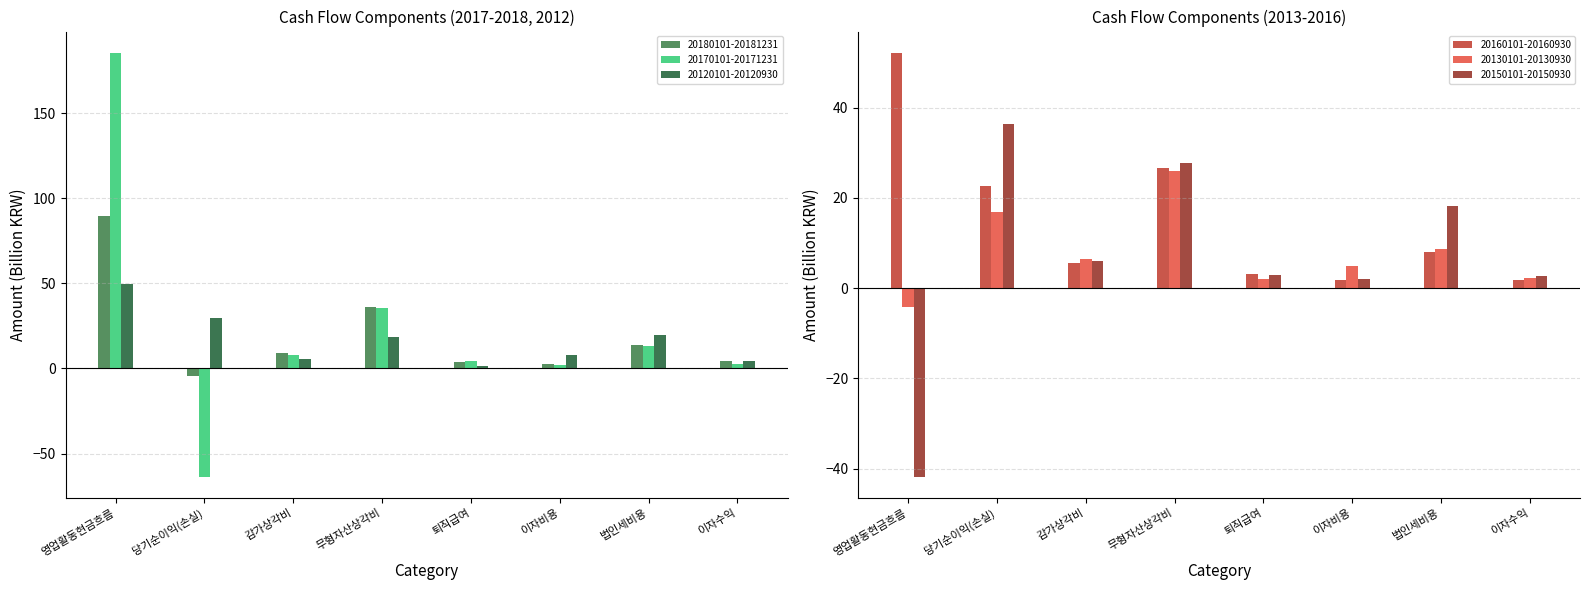

At which label does 20160101-20160930 first exceed 7?

영업활동현금흐름